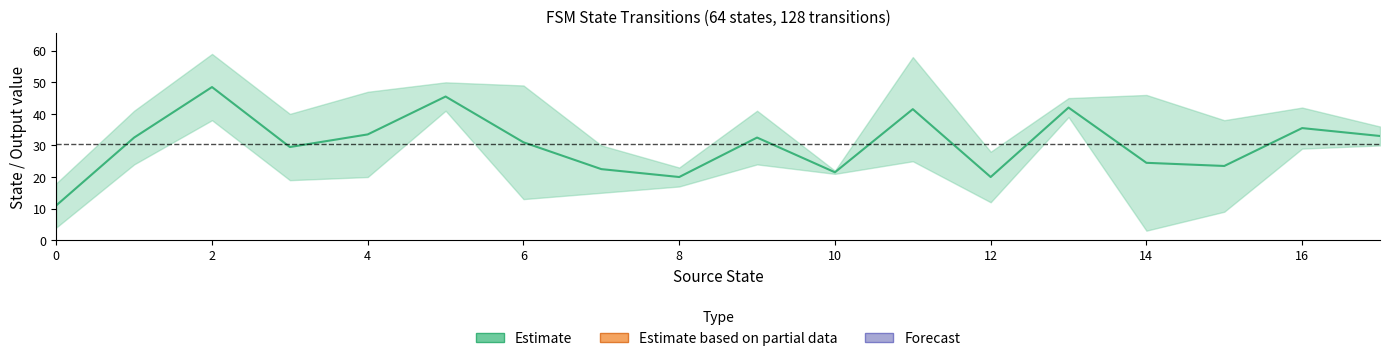

What is the change in value from 14 to 17?

+8.5